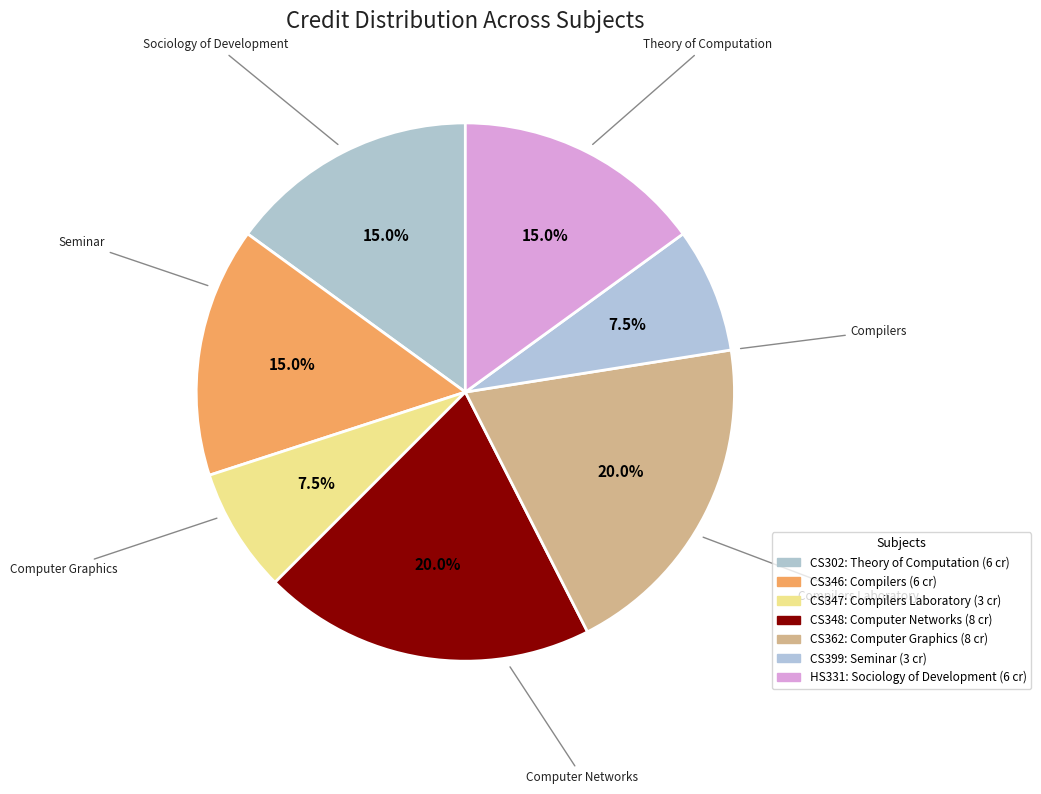

Is there any slice that represents more than half of the pie?

No